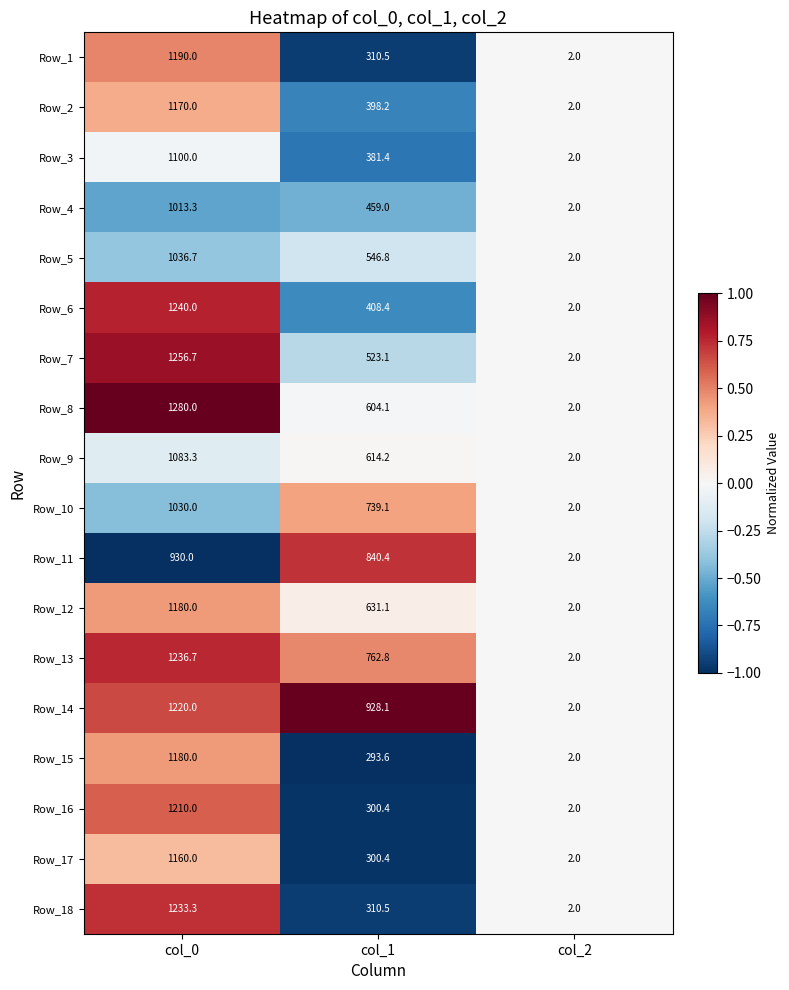

Rank the categories by Row_4 value from lowest to highest.

col_2, col_1, col_0